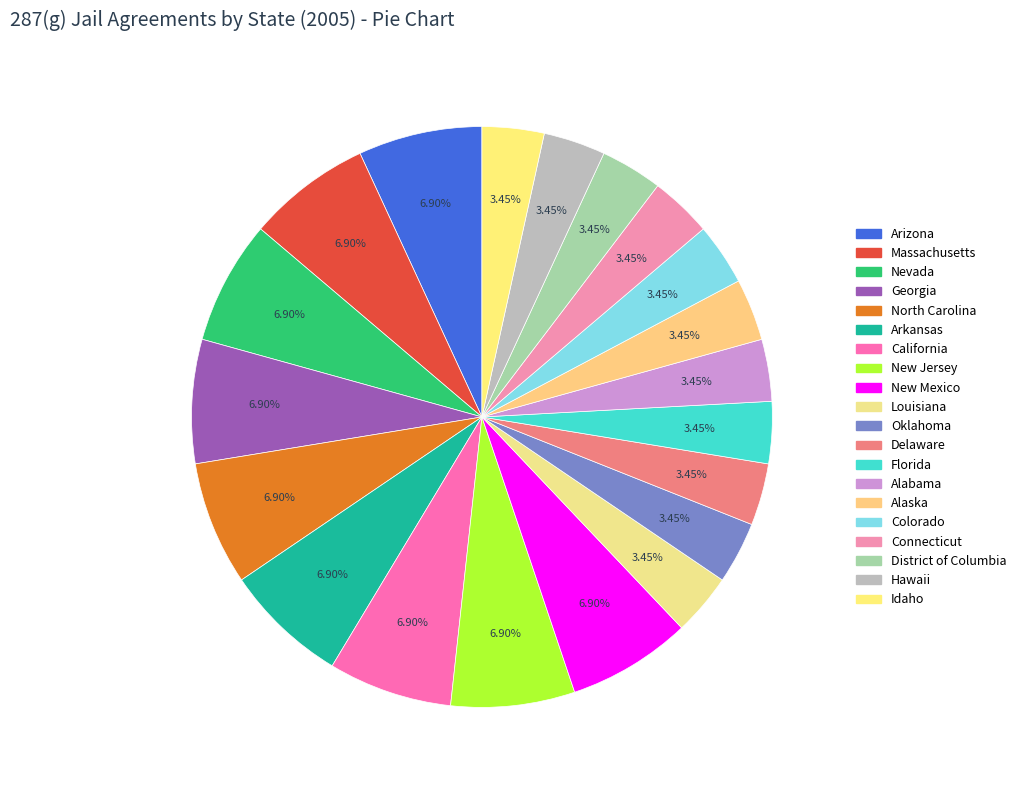

Do California and New Mexico together represent more than half of the pie?

No